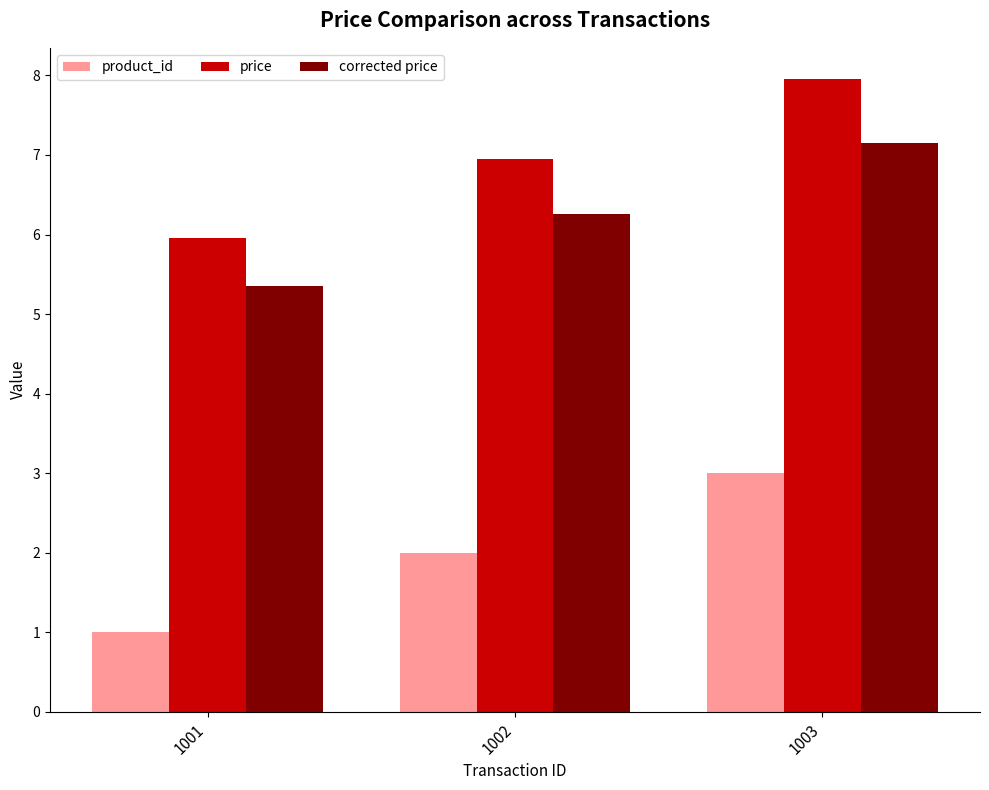

Is the value of corrected price at 1002 greater than the value of product_id at 1003?

Yes